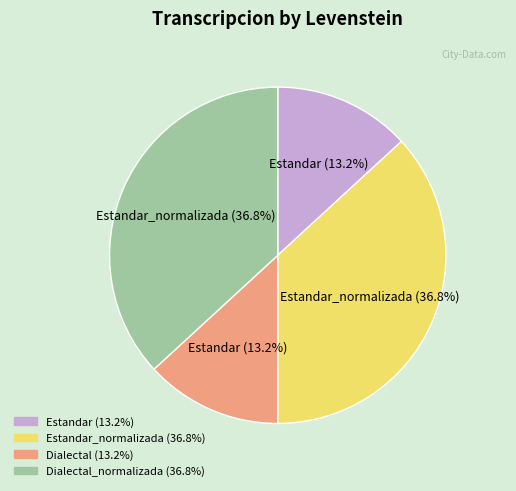

Does any single category account for the majority?

No